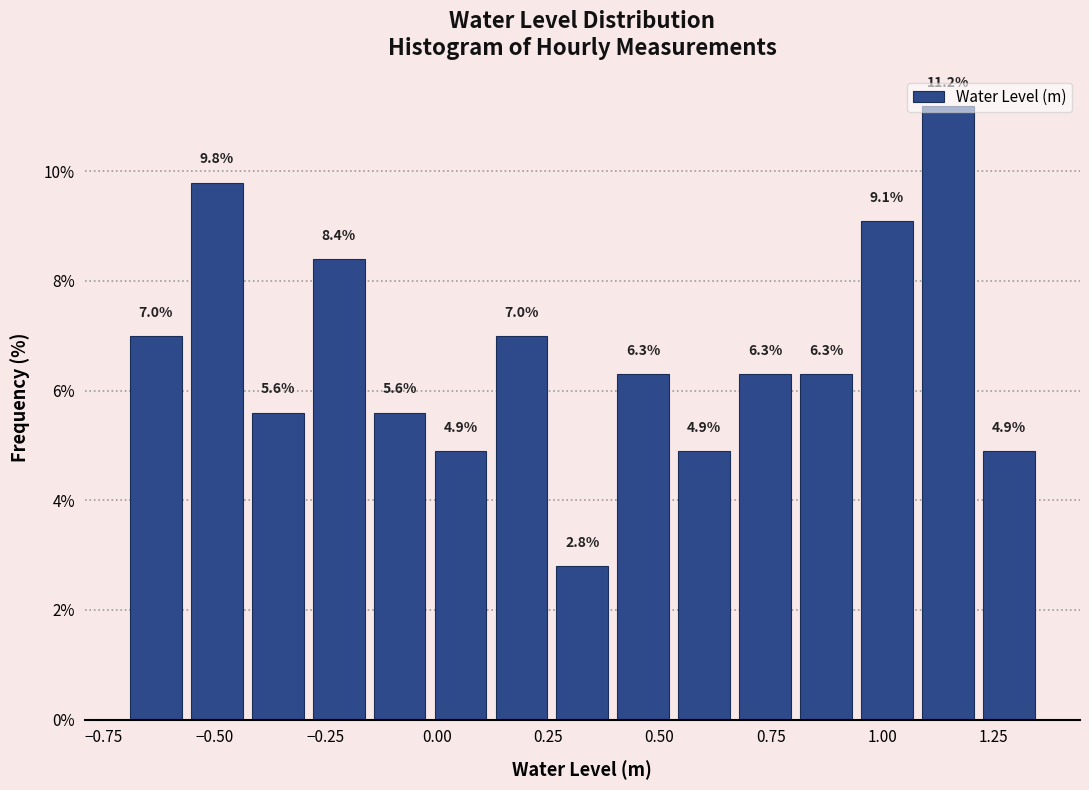

Around what value on the x-axis is the tallest bar? Give the approximate position of its centre, as read against the axis.

1.15